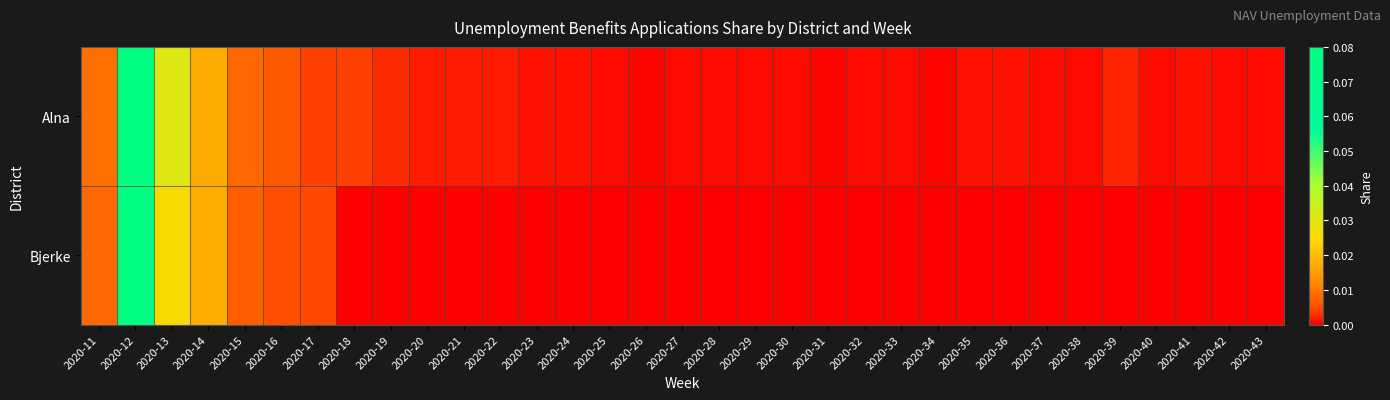

Rank the series by their maximum value, from highest to lowest.

Alna, Bjerke